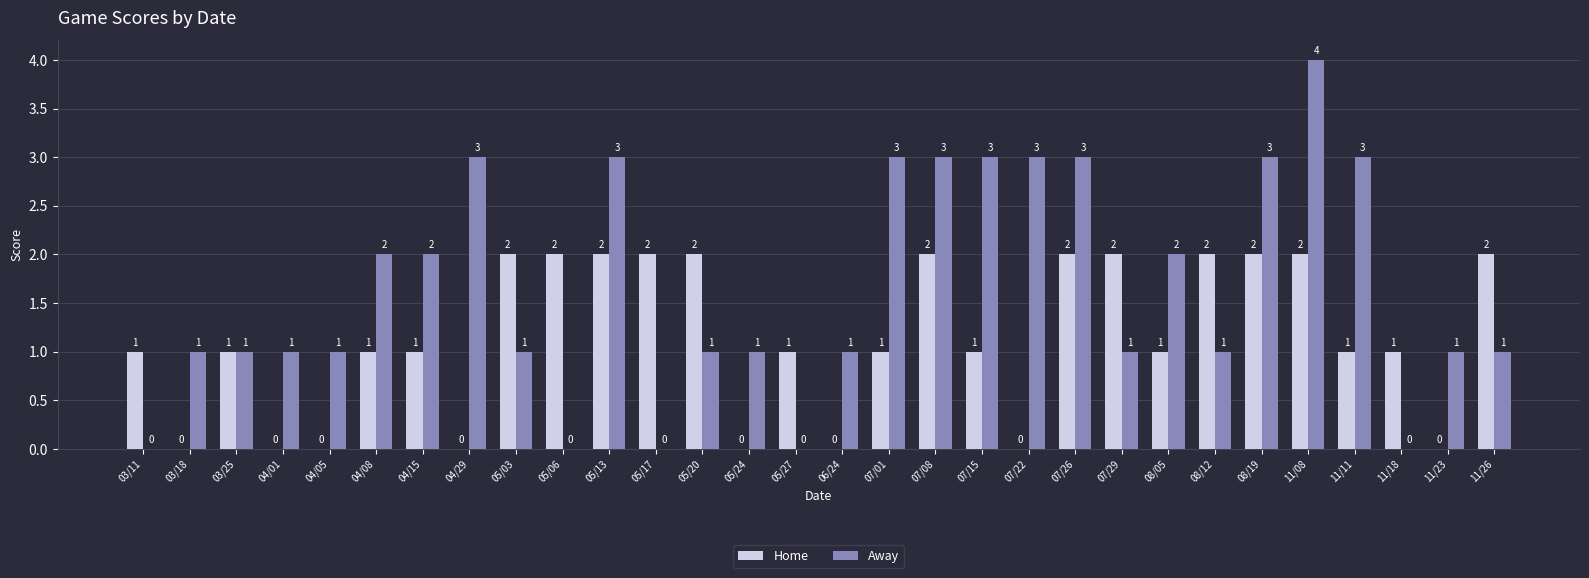

The Home series shows 0 at 05/24. True or false?

True